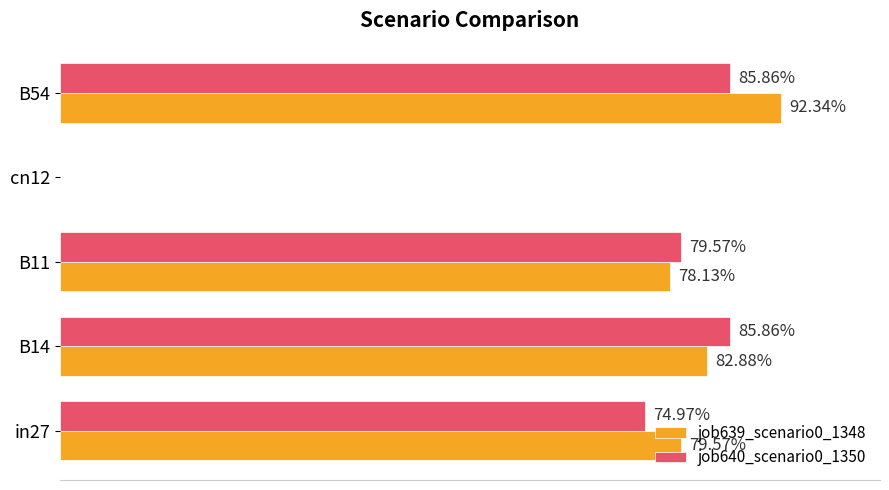

What is the maximum value for job639_scenario0_1348?

0.9